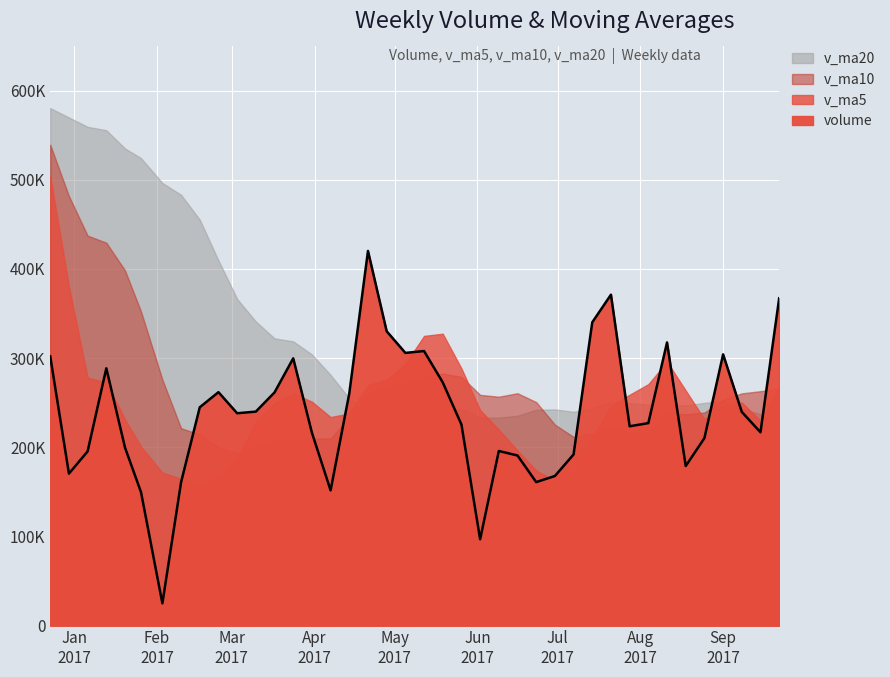

Is the value of volume at 2017-08-18 greater than the value of v_ma20 at 2017-07-14?

No